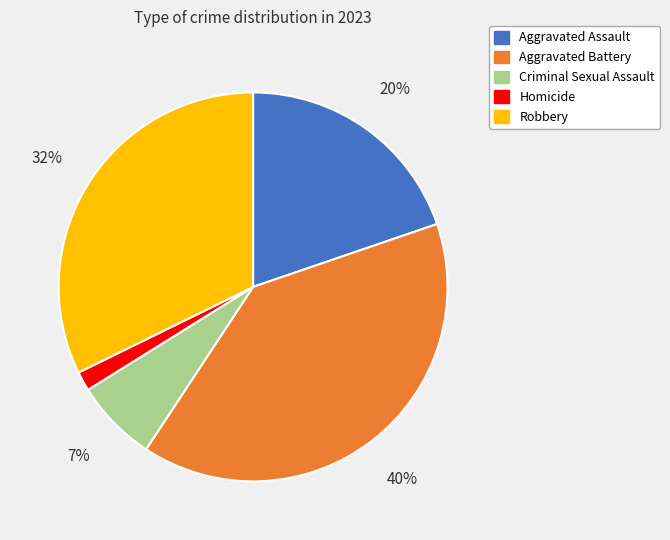

To the nearest percent, what is the average slice percentage?

20%